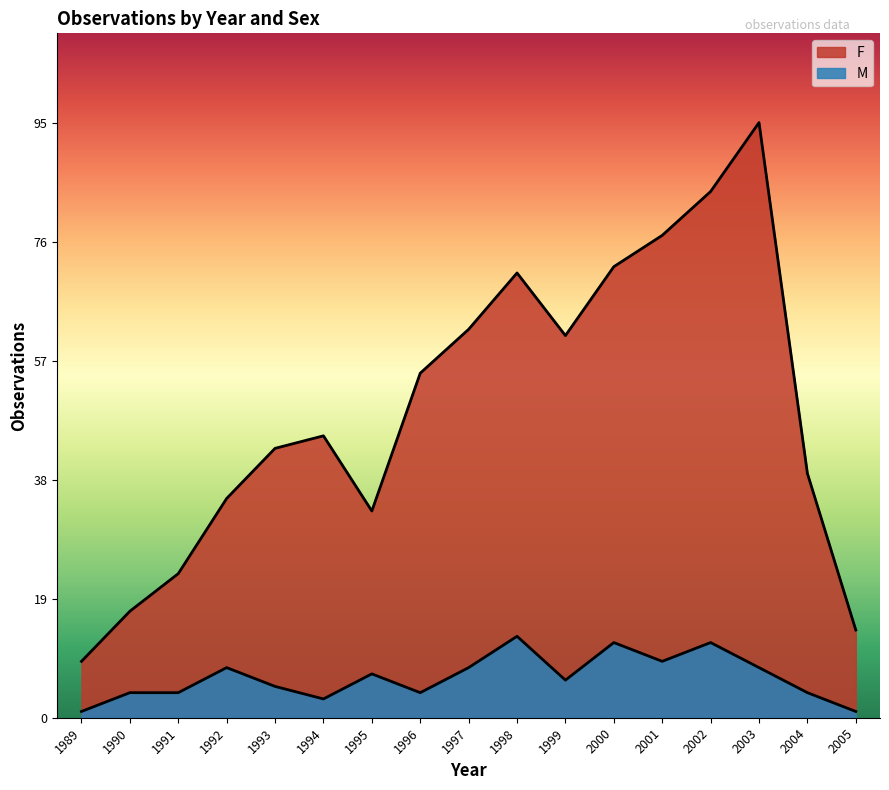

Does the chart display data point markers on the line(s)?

No